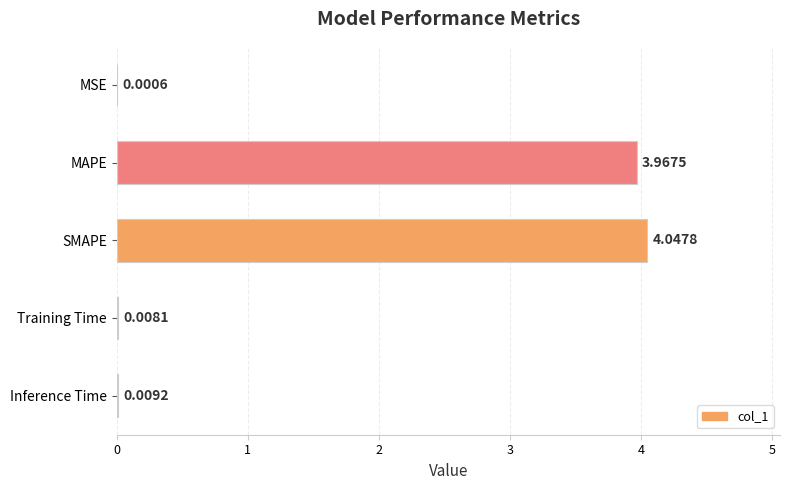

What is the sum of all values?

8.0